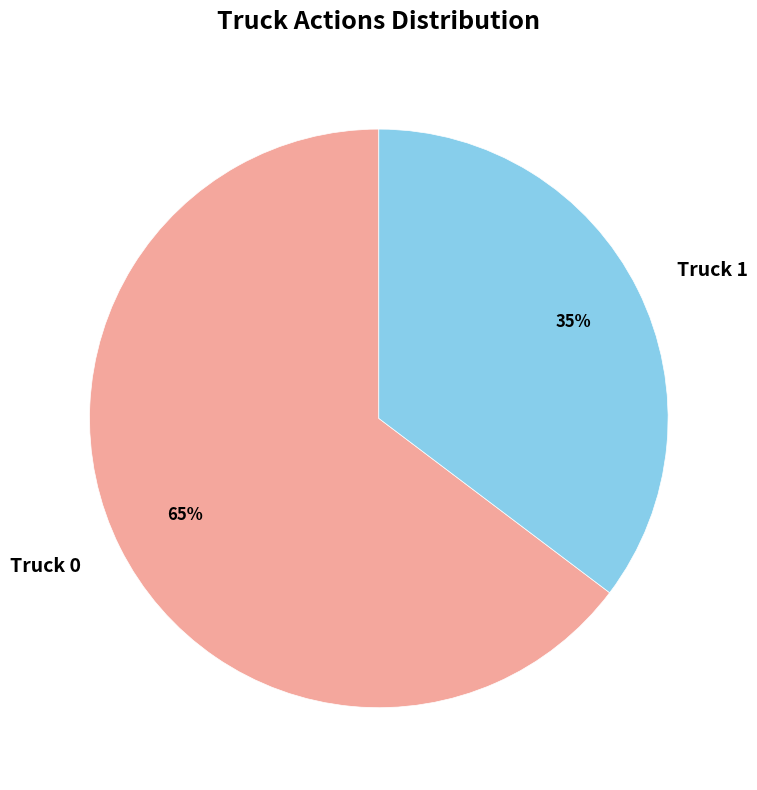

Rank the categories by value from lowest to highest.

Truck 1, Truck 0